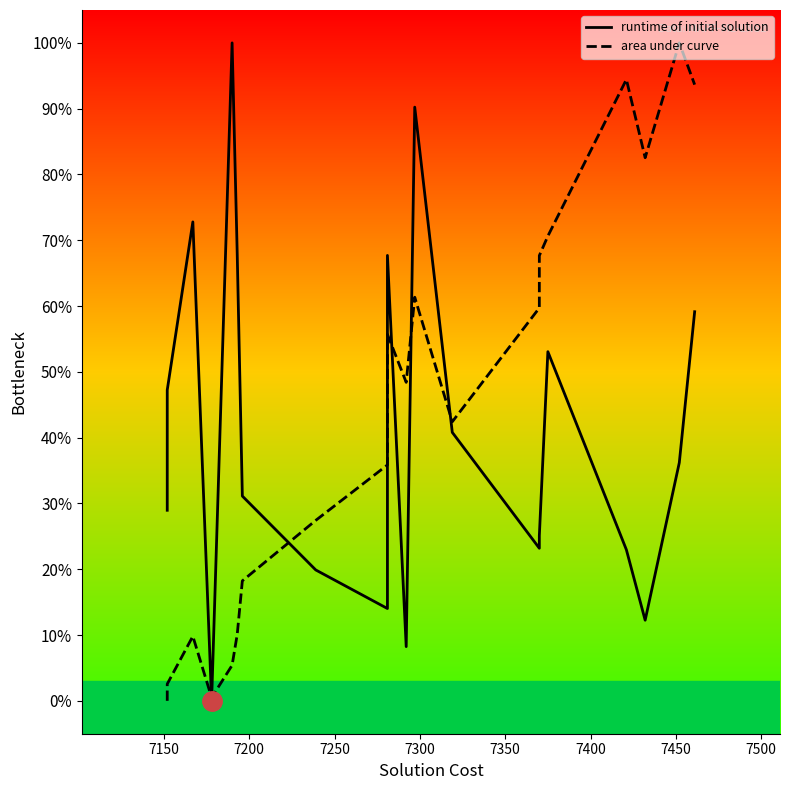

How many interior local peaks does the area under curve series have?

5